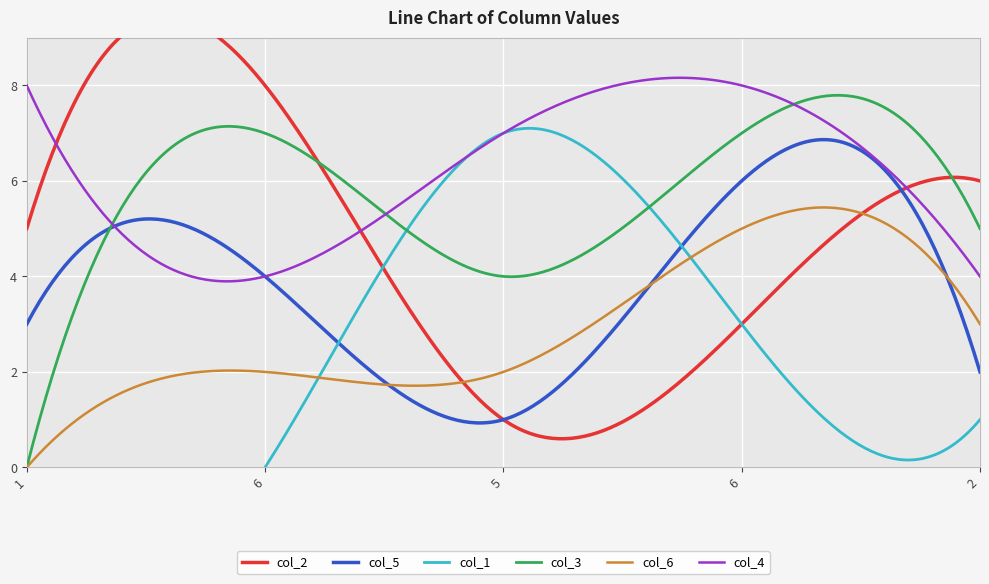

What is the label of the 3rd point from the right?

5